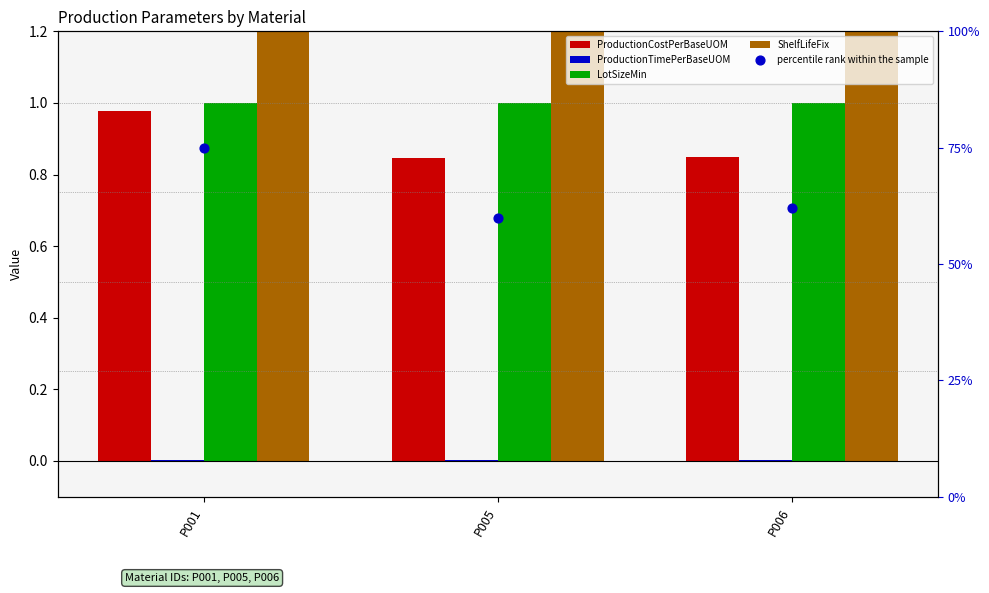

Is the value of LotSizeMin at P001 greater than the value of ShelfLifeFix at P001?

No